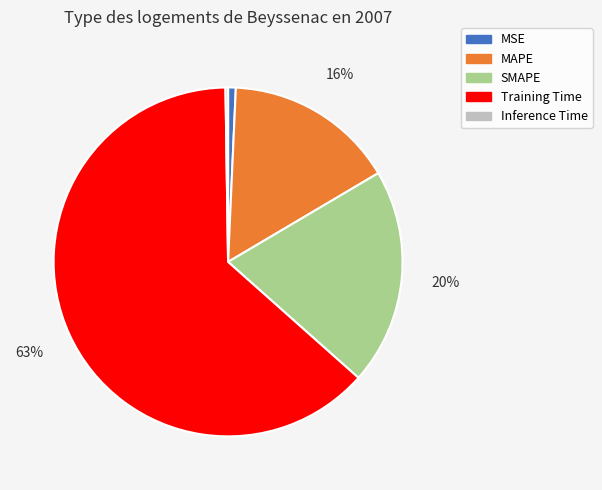

Which has a higher value, MAPE or MSE?

MAPE